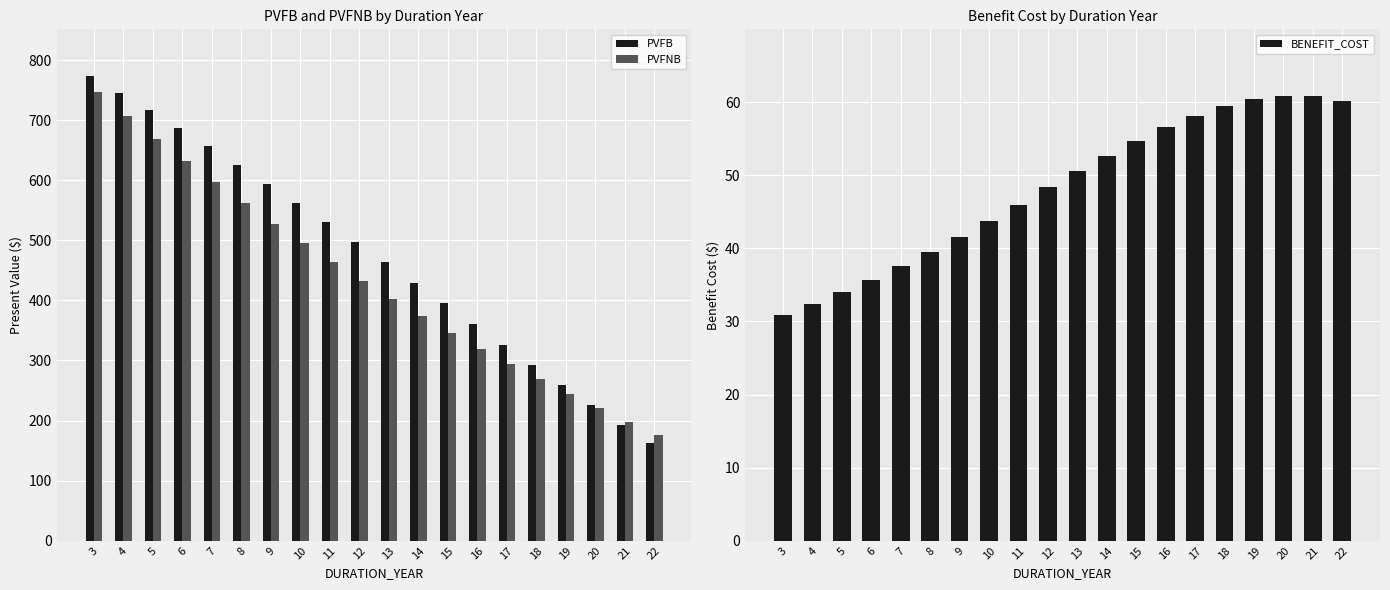

Reading right to left, extract all data points from this chart.

PVFB: 162.4	193.3	225.4	258.5	292.3	326.5	360.9	395.3	429.6	463.6	497.2	530.3	562.8	594.6	625.9	656.6	686.7	716.4	745.4	773.9
PVFNB: 176.3	198.1	220.7	244.1	268.3	293.4	319.4	346.3	374.1	402.9	432.6	463.3	495.0	527.7	561.5	596.3	632.3	669.4	707.7	747.1
BENEFIT_COST: 60.1	60.8	60.8	60.5	59.5	58.2	56.6	54.7	52.6	50.5	48.3	46.0	43.7	41.6	39.5	37.6	35.7	34.1	32.4	30.8